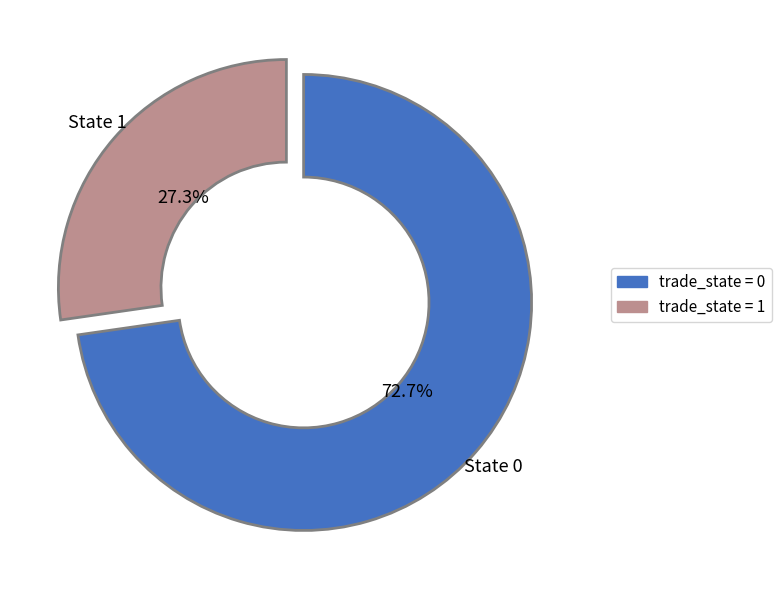

Count the number of slices in the pie.

2